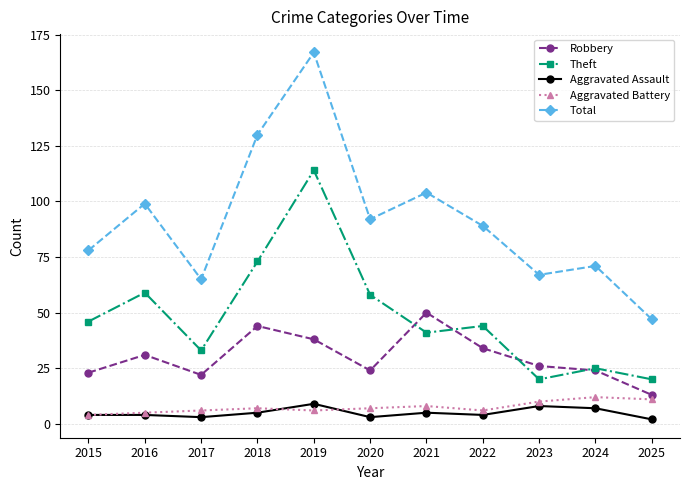

Is this an area chart (filled region under the line)?

No